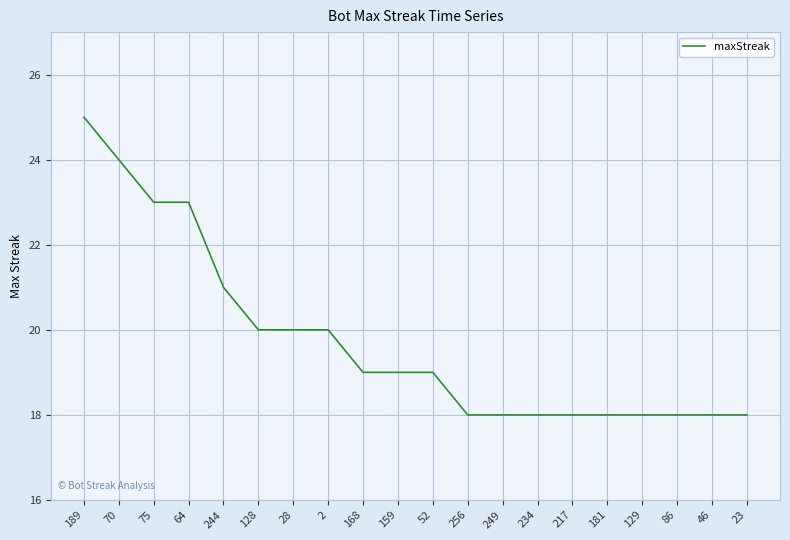

Which category has the highest value across all series?

189